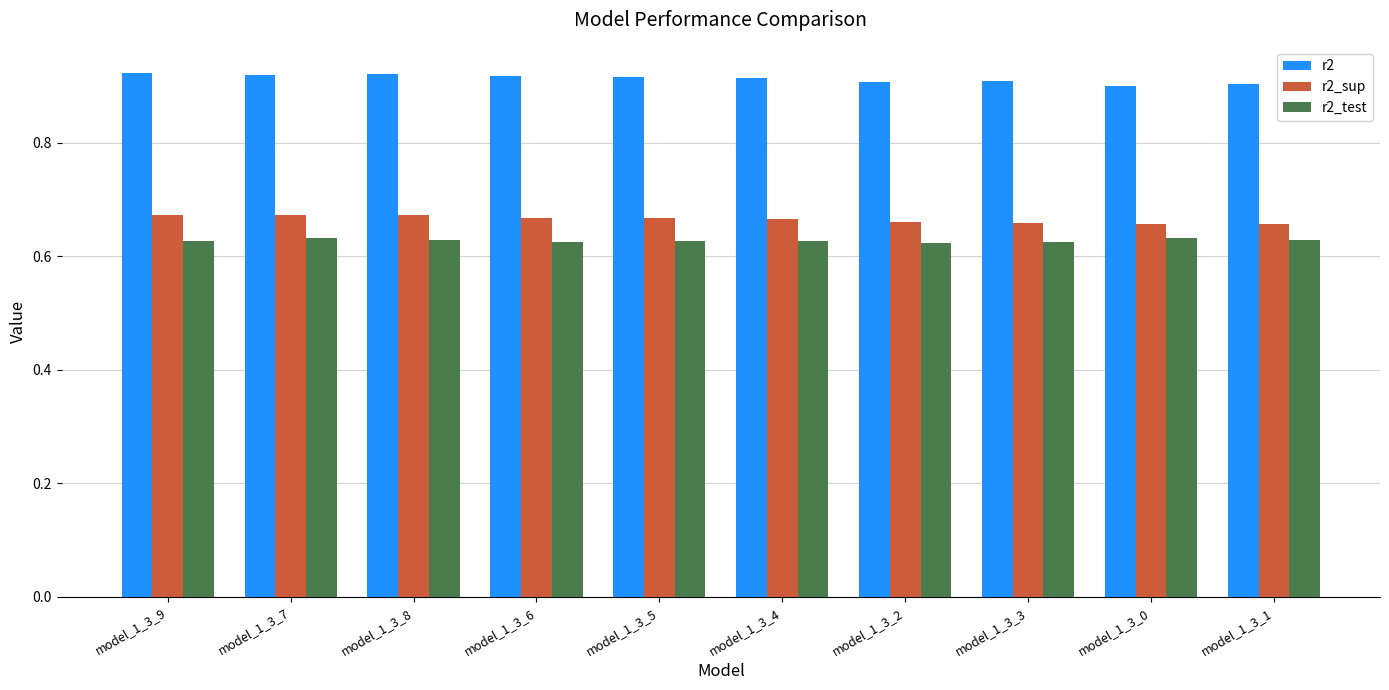

How many r2_test values are between 0 and 1?

10